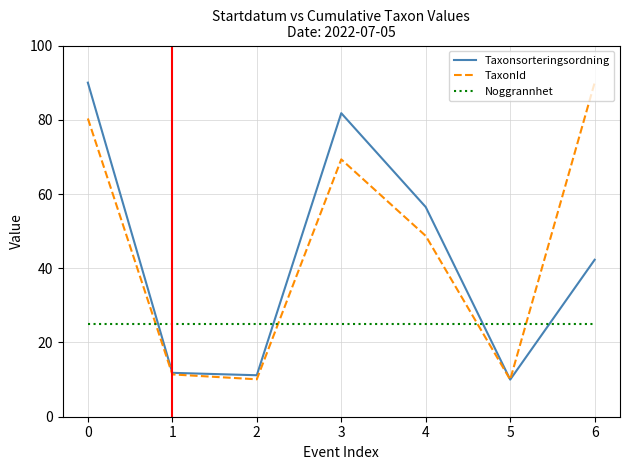

What is the difference between the TaxonId values at 4 and 1?

37.3